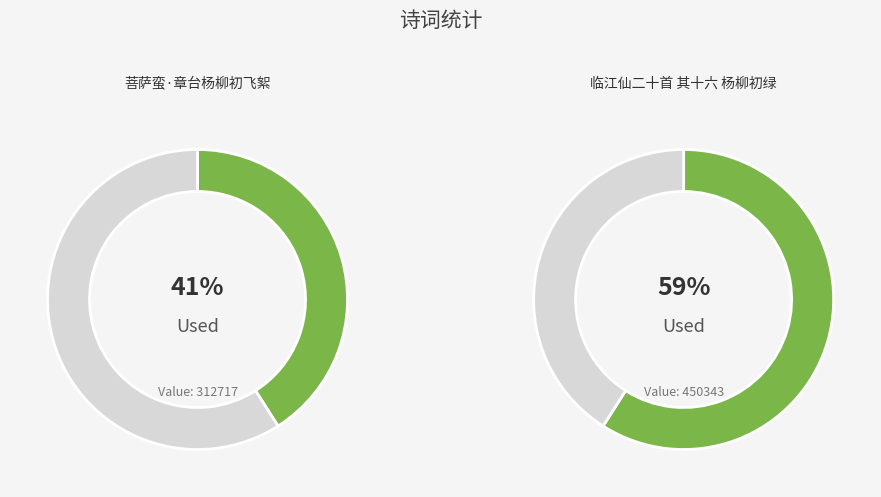

Which slice is the smallest?

菩萨蛮·章台杨柳初飞絮